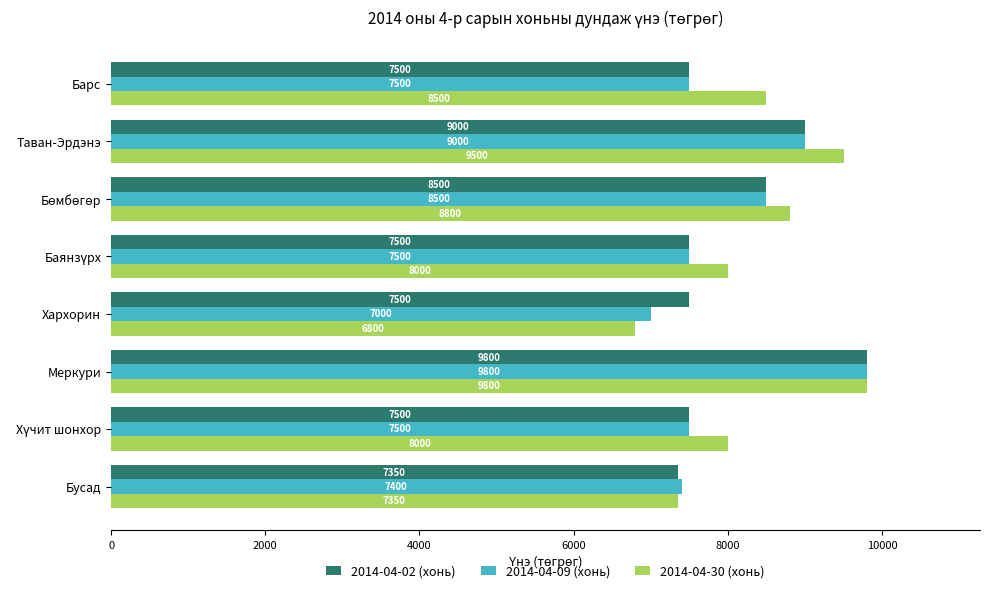

At how many categories does at least one series exceed 9772?

1